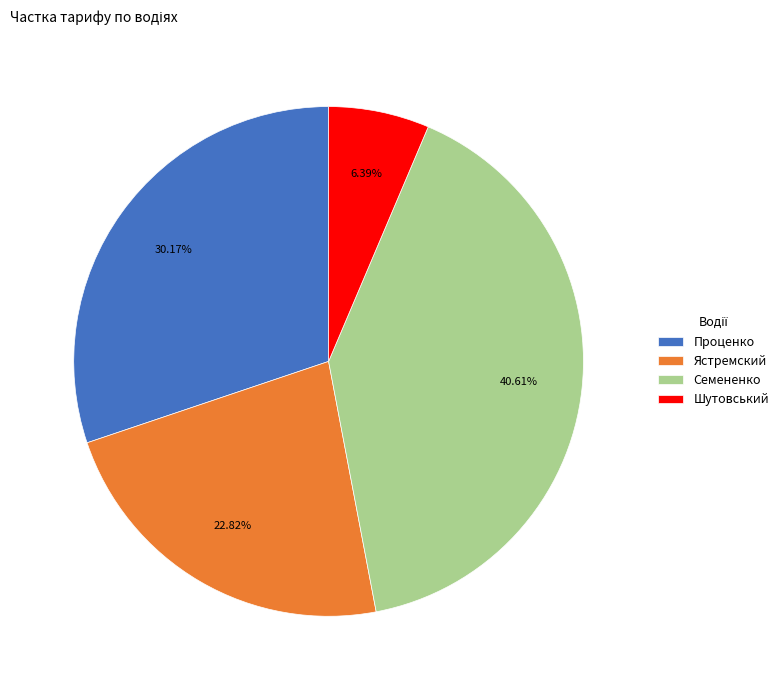

Does Проценко represent more than half of the total?

No